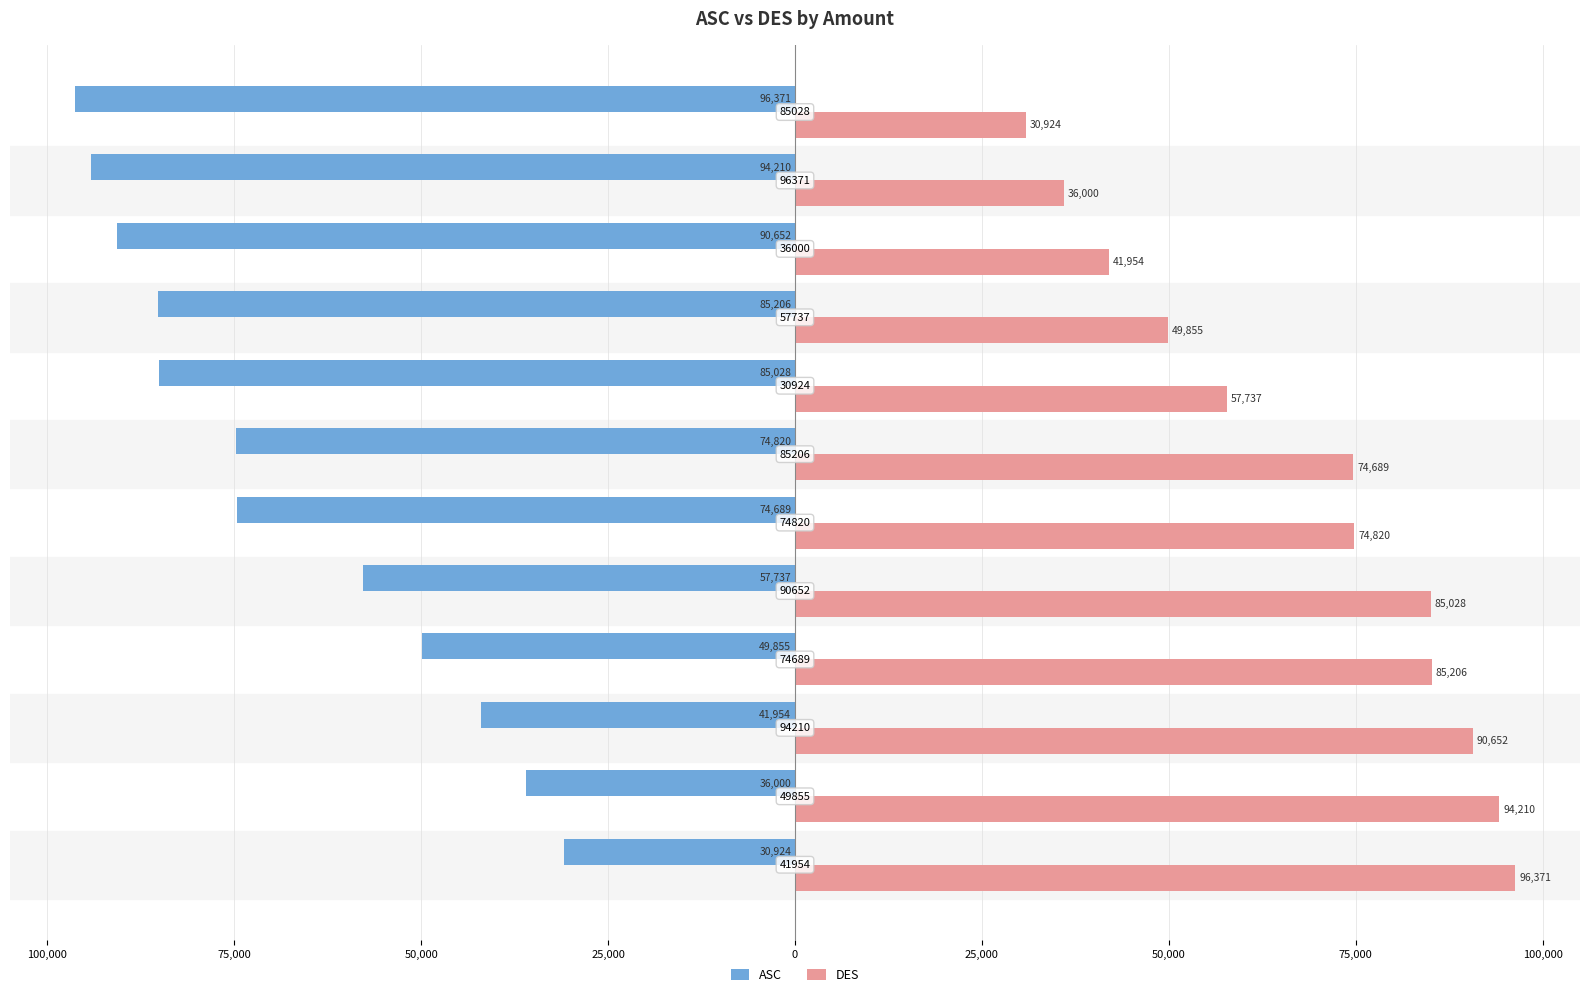

What are all the series names shown in the legend?

ASC, DES